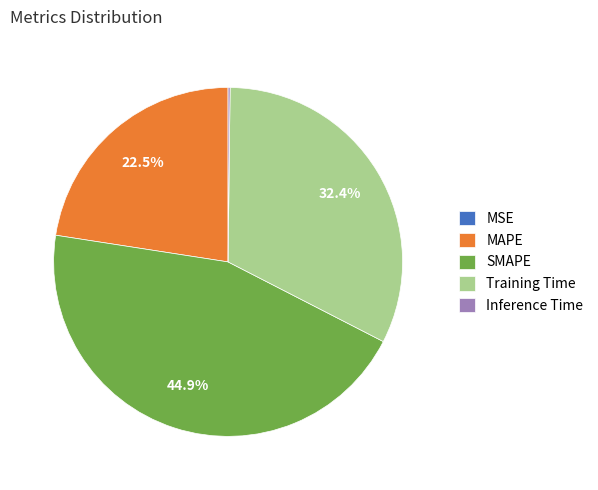

Between SMAPE and MAPE, which is larger?

SMAPE